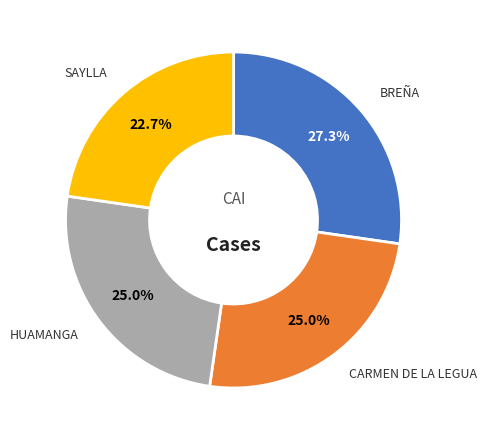

Count the number of slices in the pie.

4